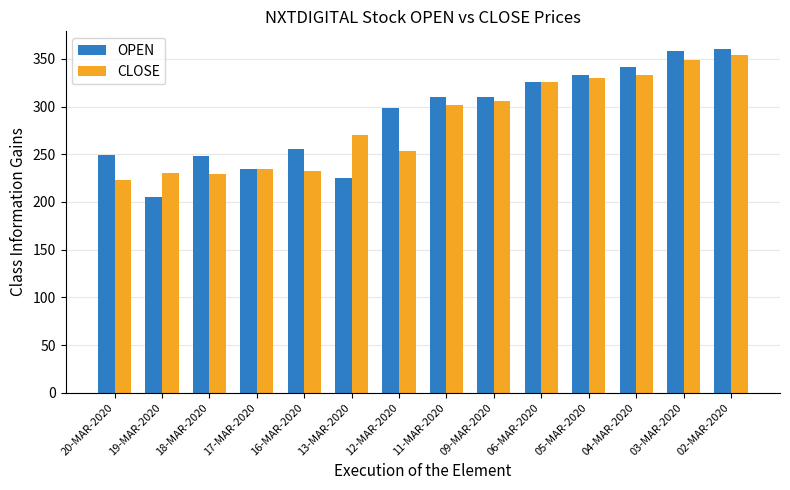

What is the value of the OPEN bar at the 9th from the left?

310.1